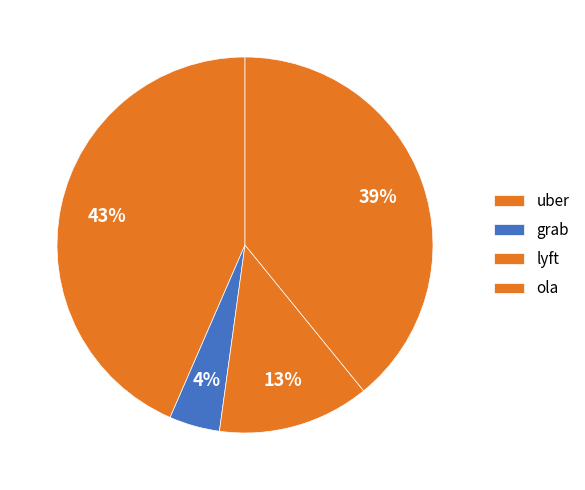

How many slices are in this pie chart?

4